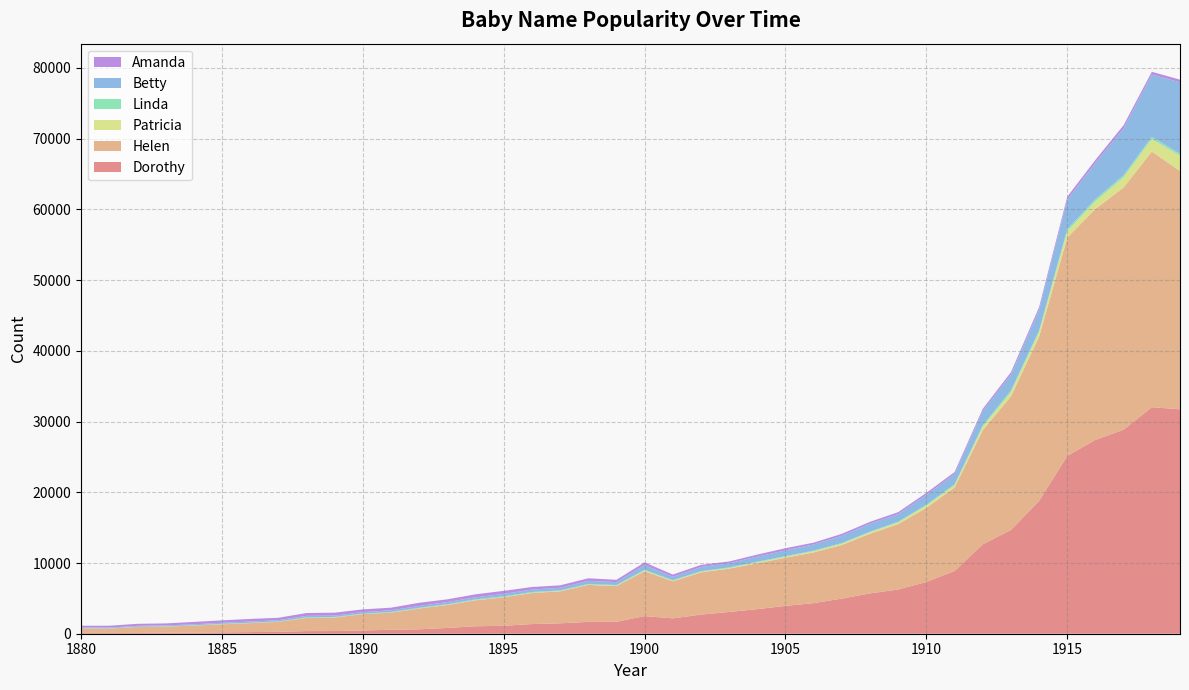

Reading right to left, what are all the values shown in this chart?

Dorothy: 1919=31734	1918=32034	1917=28853	1916=27415	1915=25154	1914=18782	1913=14674	1912=12645	1911=8869	1910=7318	1909=6253	1908=5703	1907=4967	1906=4326	1905=3937	1904=3477	1903=3078	1902=2707	1901=2173	1900=2491	1899=1687	1898=1671	1897=1472	1896=1366	1895=1127	1894=1052	1893=821	1892=626	1891=566	1890=458	1889=377	1888=373	1887=272	1886=230	1885=196	1884=163	1883=141	1882=115	1881=109	1880=112
Helen: 1919=33705	1918=36150	1917=34249	1916=32661	1915=30866	1914=23221	1913=18889	1912=16133	1911=11802	1910=10479	1909=9250	1908=8439	1907=7579	1906=7176	1905=6811	1904=6488	1903=6129	1902=5967	1901=5247	1900=6343	1899=5048	1898=5230	1897=4519	1896=4392	1895=4023	1894=3676	1893=3249	1892=2936	1891=2417	1890=2312	1889=1909	1888=1847	1887=1405	1886=1267	1885=1134	1884=986	1883=862	1882=838	1881=612	1880=636
Patricia: 1919=2144	1918=1760	1917=1441	1916=1078	1915=895	1914=656	1913=588	1912=504	1911=325	1910=316	1909=233	1908=205	1907=177	1906=157	1905=121	1904=124	1903=79	1902=85	1901=68	1900=89	1899=56	1898=47	1897=49	1896=37	1895=35	1894=36	1893=28	1892=21	1891=12	1890=11	1889=17	1888=12	1887=10	1886=8	1885=5	1884=6	1883=0	1882=0	1881=0	1880=0
Linda: 1919=282	1918=322	1917=291	1916=297	1915=290	1914=219	1913=238	1912=189	1911=130	1910=137	1909=105	1908=93	1907=102	1906=98	1905=106	1904=101	1903=90	1902=91	1901=86	1900=126	1899=98	1898=102	1897=81	1896=104	1895=96	1894=94	1893=82	1892=83	1891=78	1890=54	1889=74	1888=77	1887=50	1886=49	1885=60	1884=33	1883=49	1882=36	1881=38	1880=27
Betty: 1919=10107	1918=8802	1917=6639	1916=5136	1915=4182	1914=2933	1913=2239	1912=2011	1911=1456	1910=1389	1909=1082	1908=1128	1907=1018	1906=865	1905=807	1904=707	1903=596	1902=580	1901=474	1900=664	1899=410	1898=421	1897=367	1896=342	1895=350	1894=298	1893=298	1892=255	1891=239	1890=216	1889=189	1888=214	1887=178	1886=167	1885=155	1884=144	1883=120	1882=123	1881=112	1880=117
Amanda: 1919=379	1918=397	1917=445	1916=421	1915=412	1914=375	1913=346	1912=310	1911=280	1910=278	1909=271	1908=260	1907=285	1906=260	1905=311	1904=294	1903=247	1902=301	1901=317	1900=377	1899=326	1898=371	1897=354	1896=367	1895=431	1894=418	1893=387	1892=455	1891=371	1890=392	1889=413	1888=404	1887=338	1886=370	1885=339	1884=337	1883=287	1882=288	1881=263	1880=241